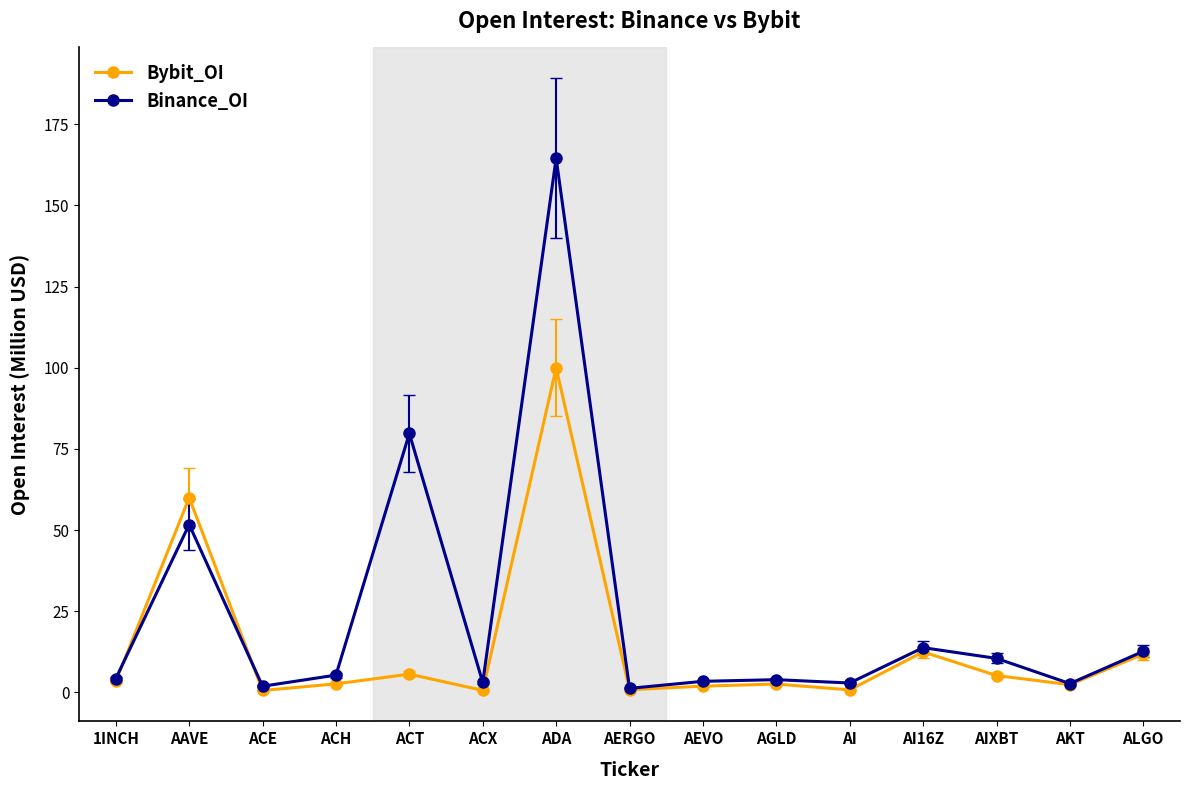

At ADA, list the series in order from smallest to largest.

Bybit_OI, Binance_OI